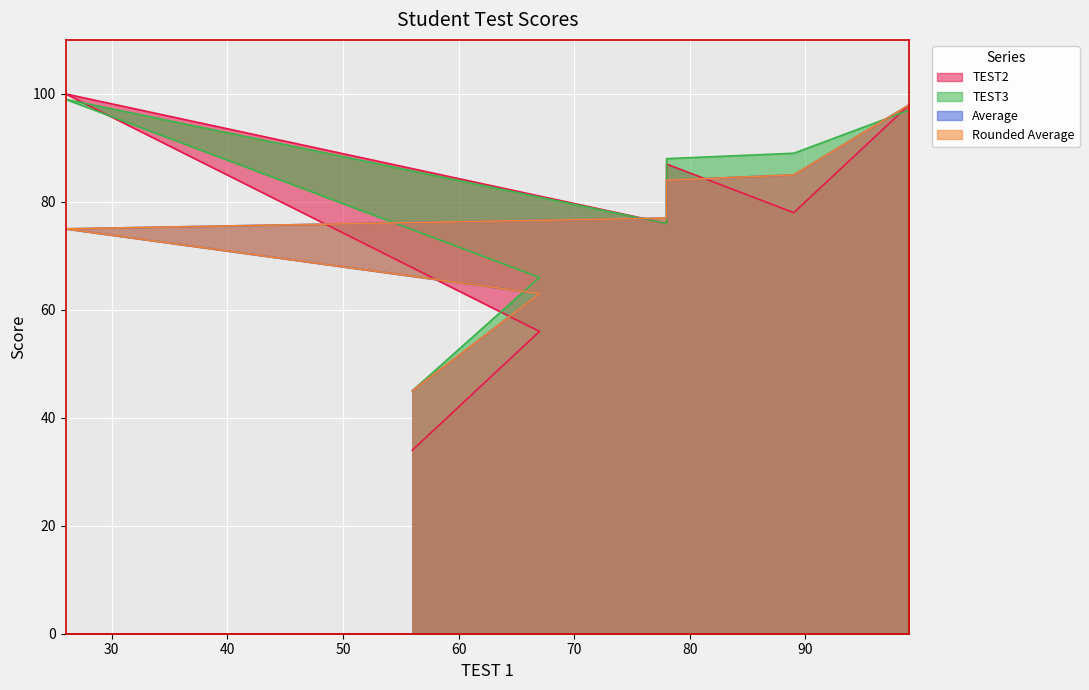

Reading right to left, list all the values displayed in this chart.

TEST2: 99=98	89=78	78=87	78=76	26=100	67=56	56=34
TEST3: 99=97	89=89	78=88	78=76	26=99	67=66	56=45
Average: 99=98	89=85	78=84	78=77	26=75	67=63	56=45
Rounded Average: 99=98	89=85	78=84	78=77	26=75	67=63	56=45